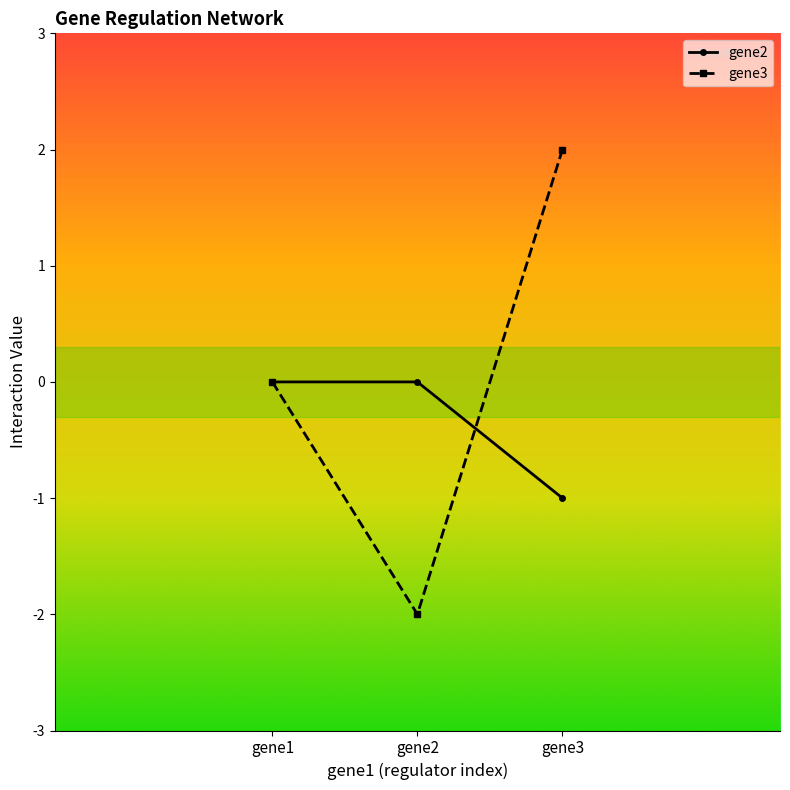

How many negative values does the gene2 series have?

1